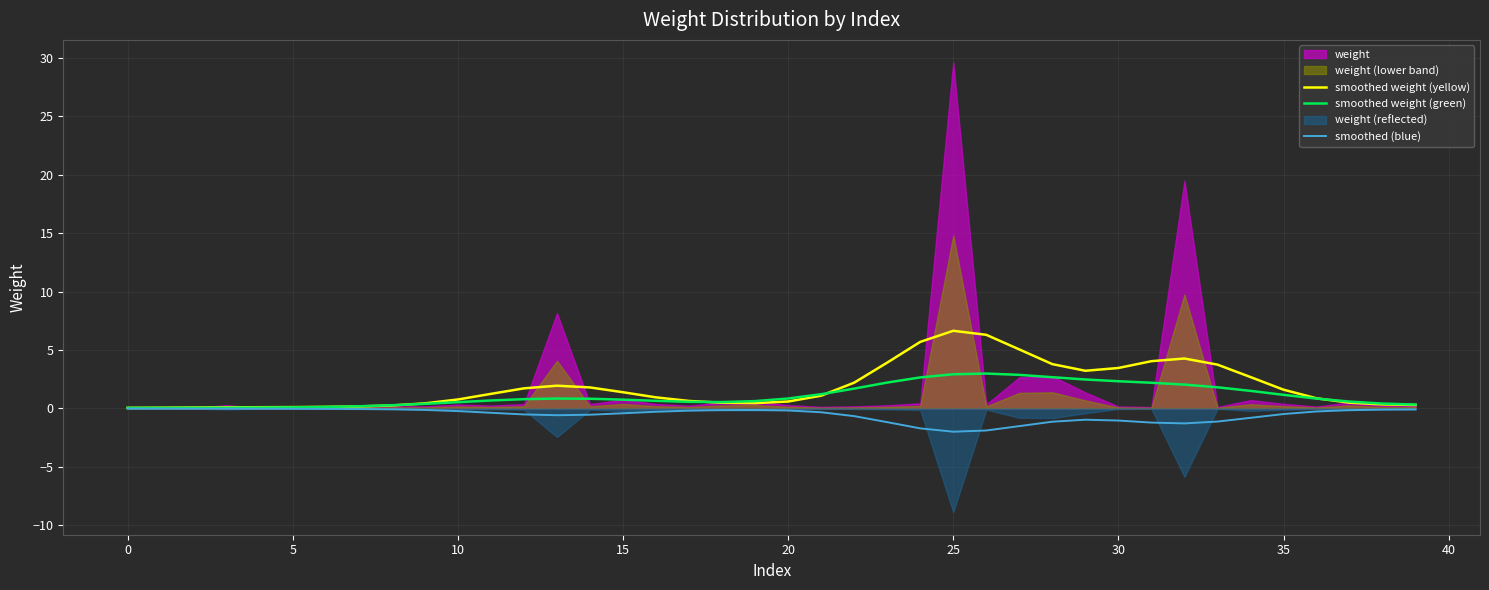

What is the label of the 24th point from the right?

16